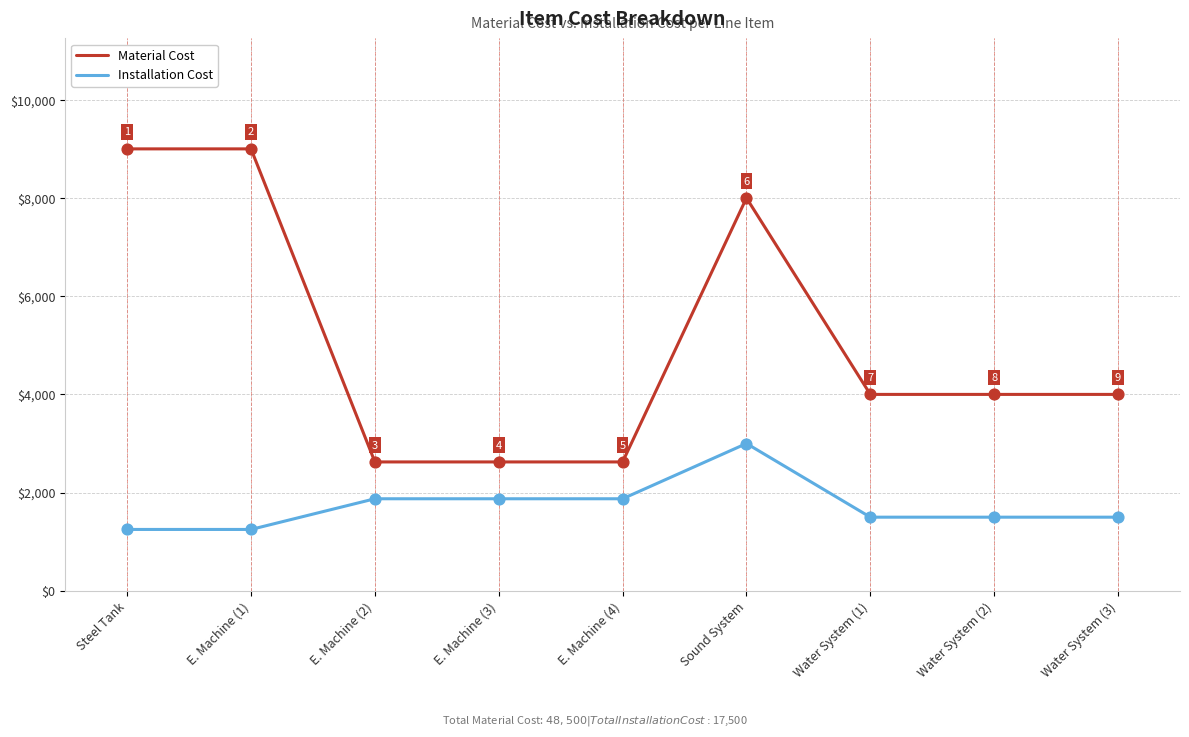

Is the value of Material Cost at E. Machine (1) greater than the value of Installation Cost at Water System (3)?

Yes